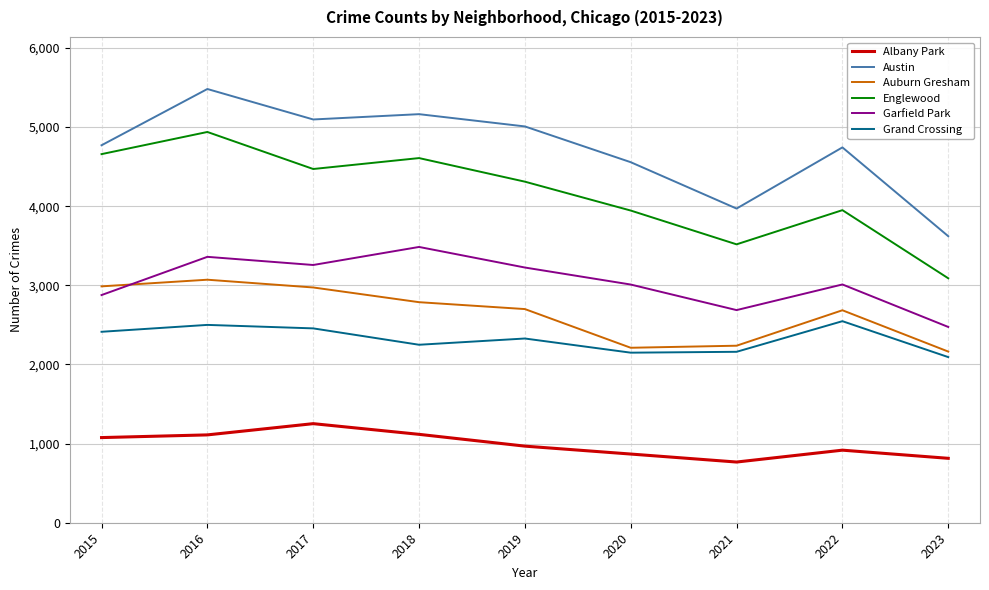

What is the difference between the maximum and minimum values in the Grand Crossing series?

454